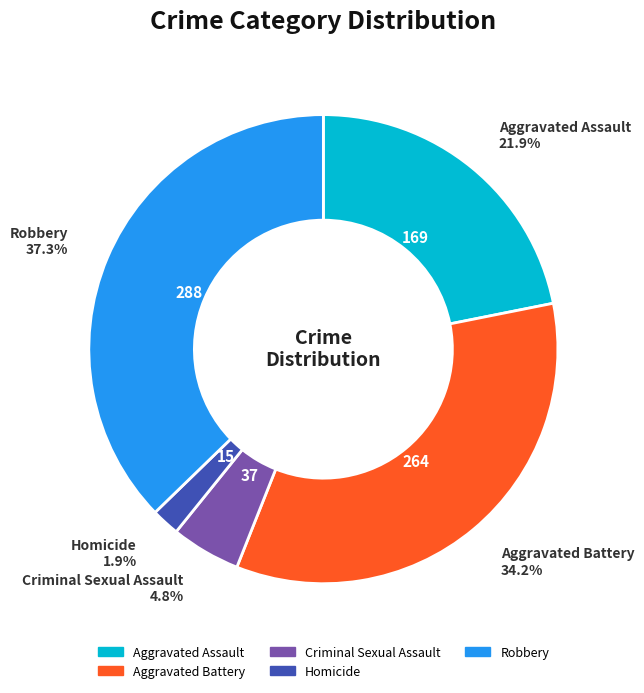

Does any single category account for the majority?

No